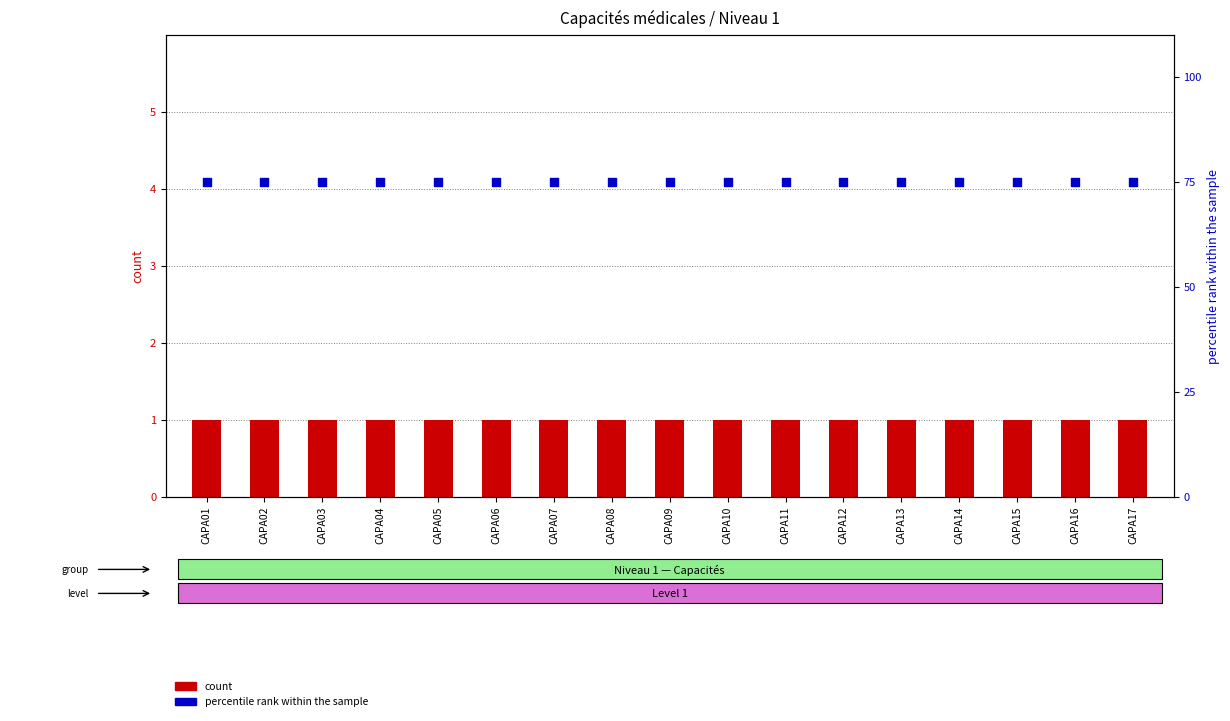

Which series reaches the maximum Y coordinate?

percentile rank within the sample